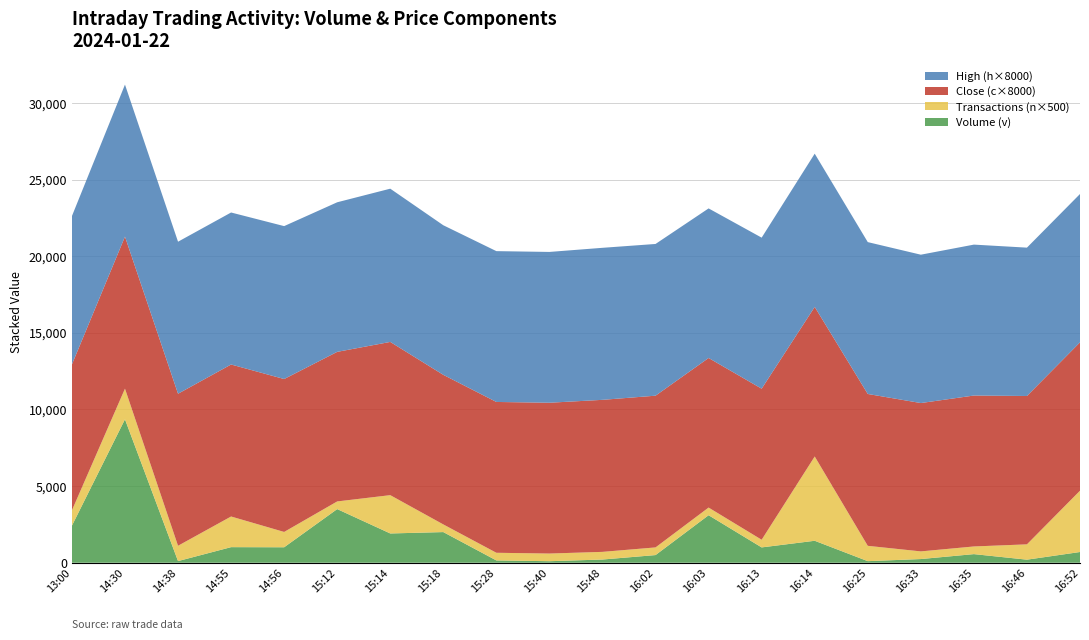

At which category is the sum across all series the highest?

14:30